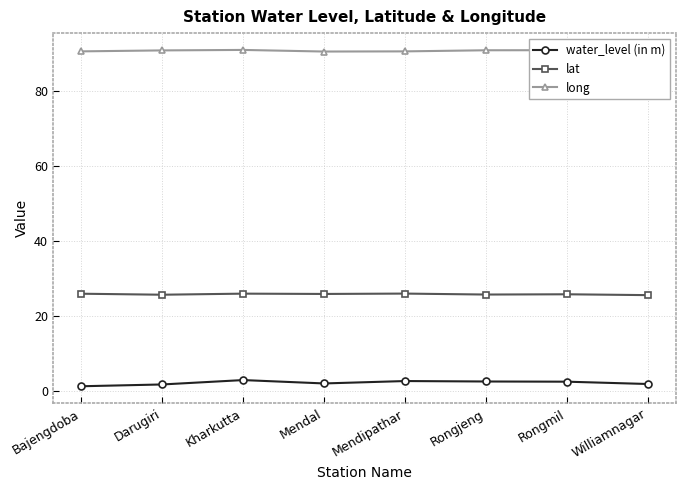

List the series in order of their overall mean, highest first.

long, lat, water_level (in m)